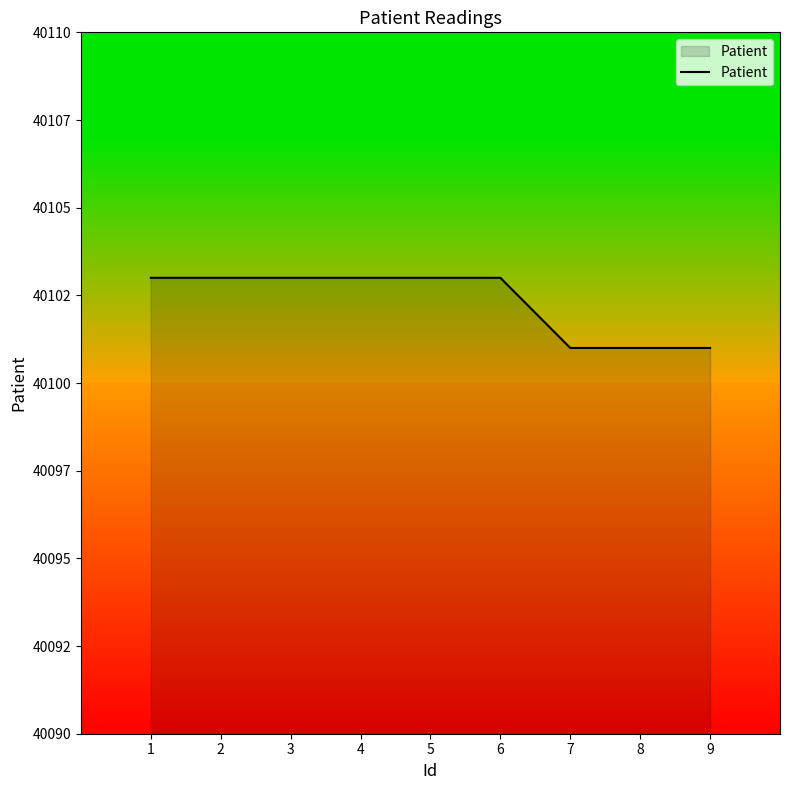

What is the value of the 5th point from the left?

40103